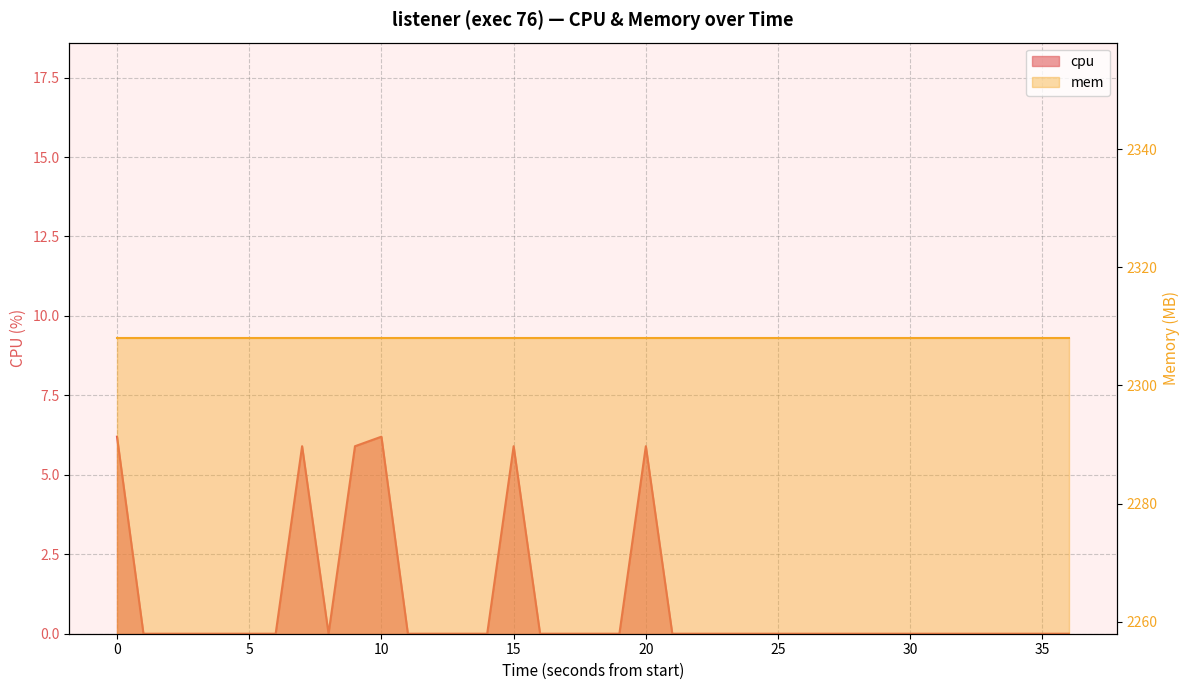

What is the sum of all values?

36.0